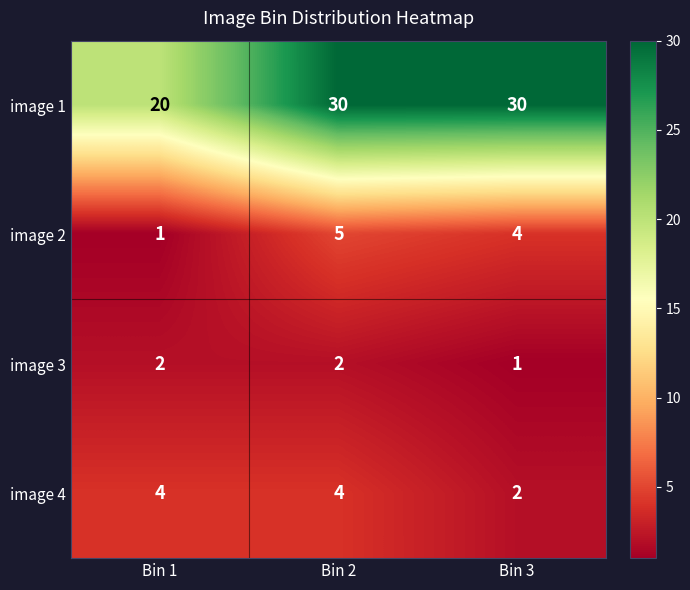

What is the difference between the highest and lowest values at Bin 1?

19